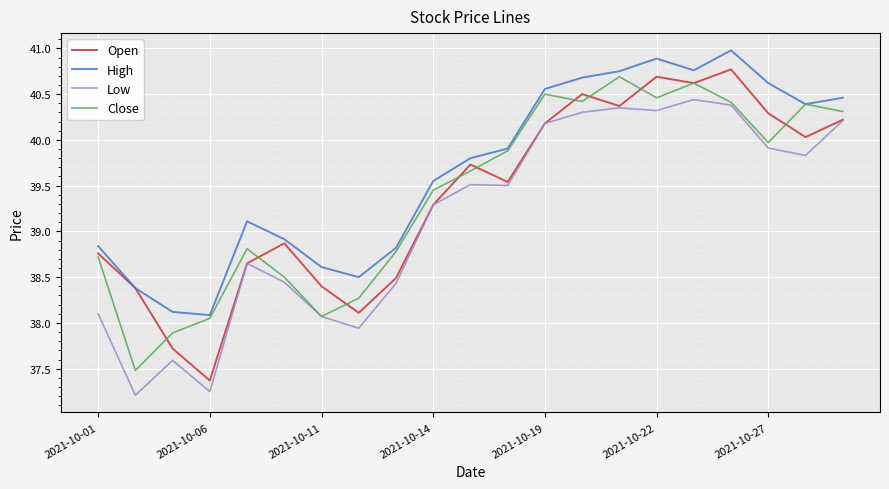

True or false: High and Low cross at least once.

False